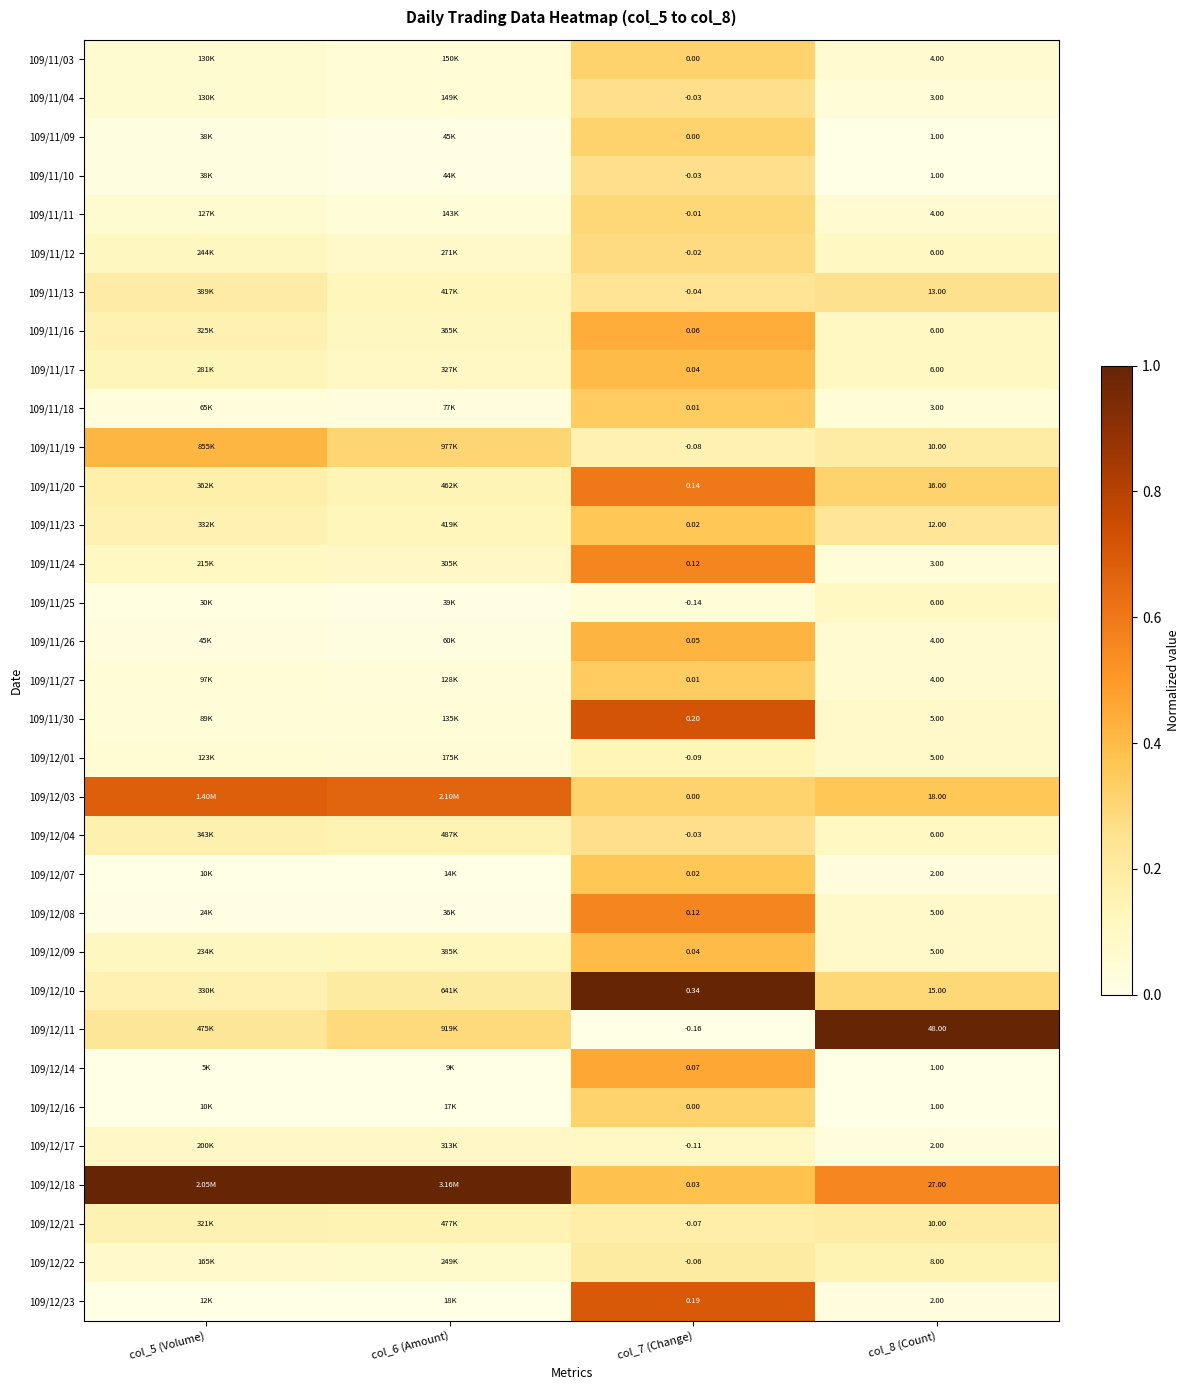

Is the value of 109/12/09 at col_7 (Change) greater than the value of 109/12/23 at col_7 (Change)?

No